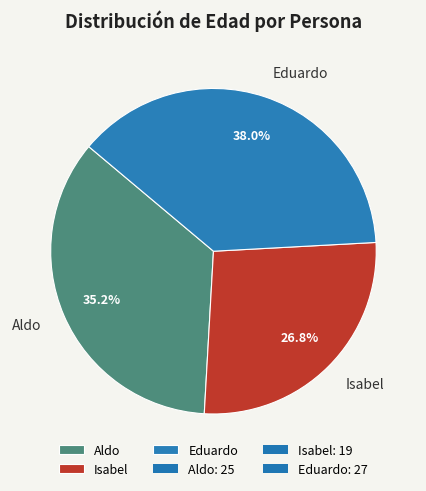

To the nearest percent, what is the difference between the largest and smallest slice percentages?

11%